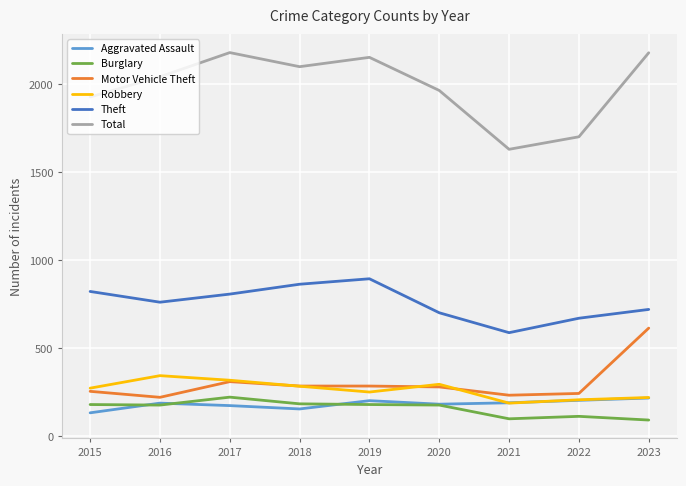

Which series has the largest range (max minus min)?

Total